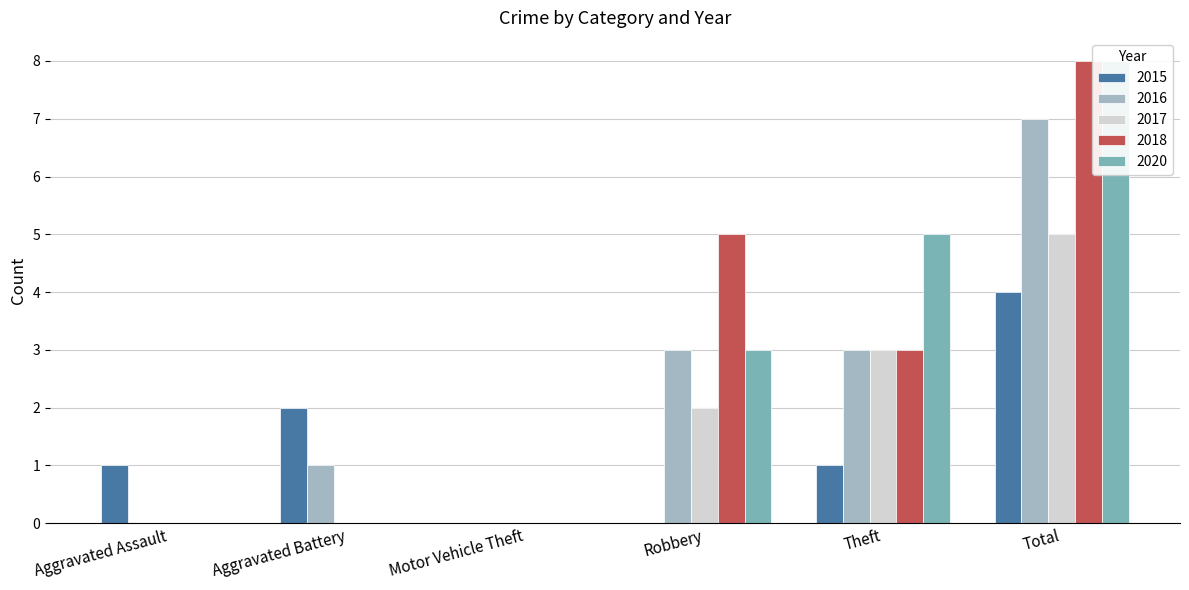

What is the sum of the 2020 values at Total and Theft?

13